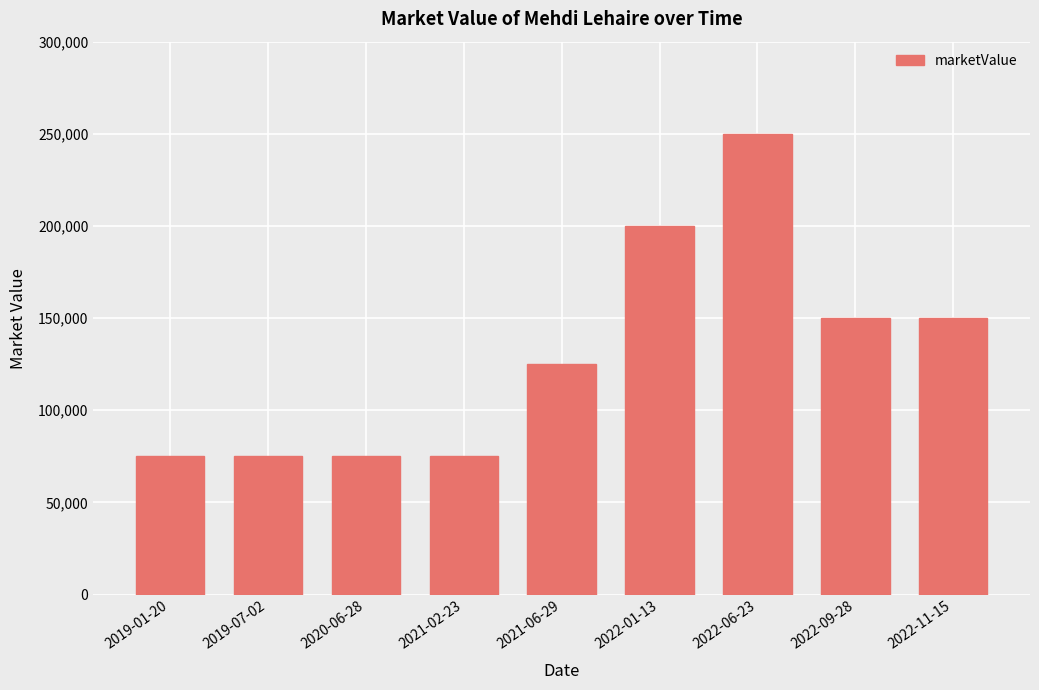

What is the greatest value displayed?

250000